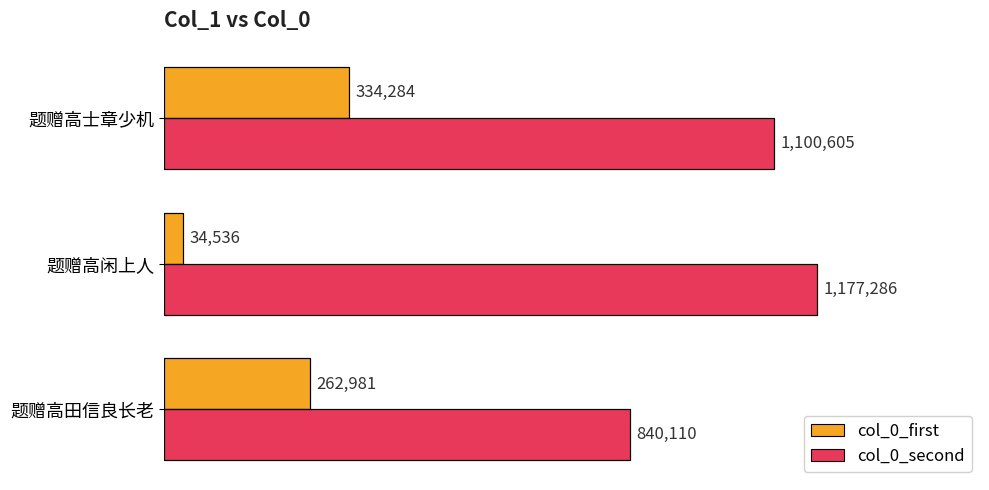

List the labels in order of col_0_first value, largest first.

题赠高士章少机, 题赠高田信良长老, 题赠高闲上人